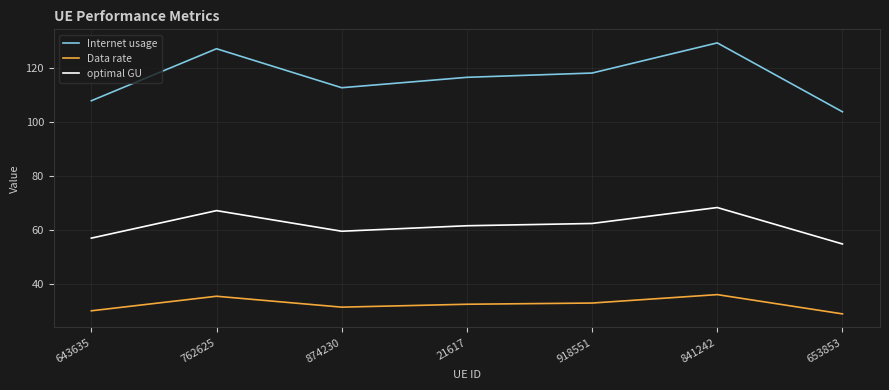

Which series changed the most between 762625 and 918551?

Internet usage